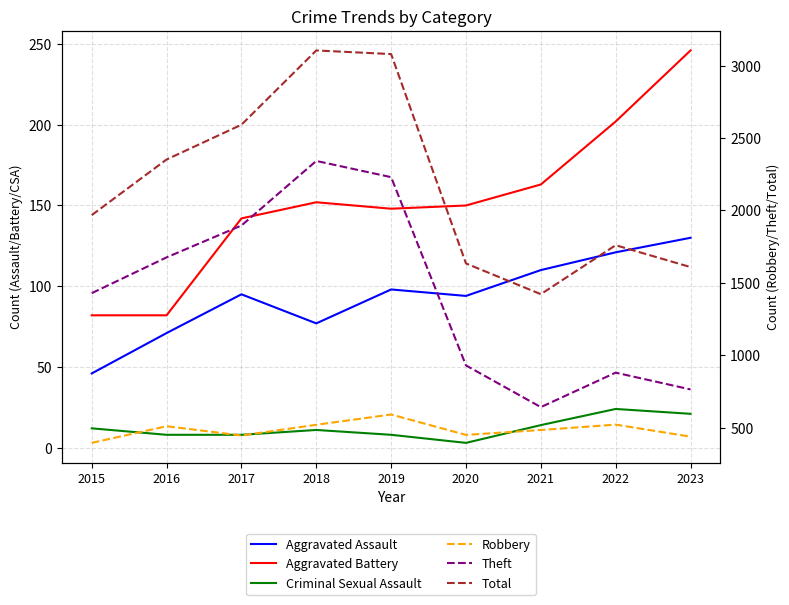

Count the number of data series in this chart.

6